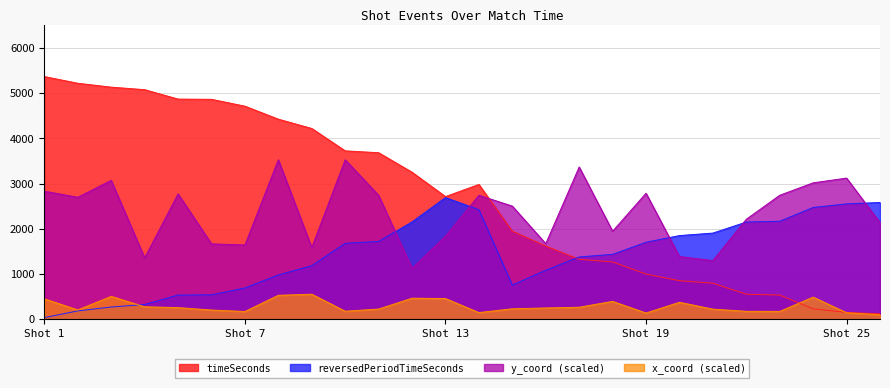

Which series has the widest spread of values?

timeSeconds